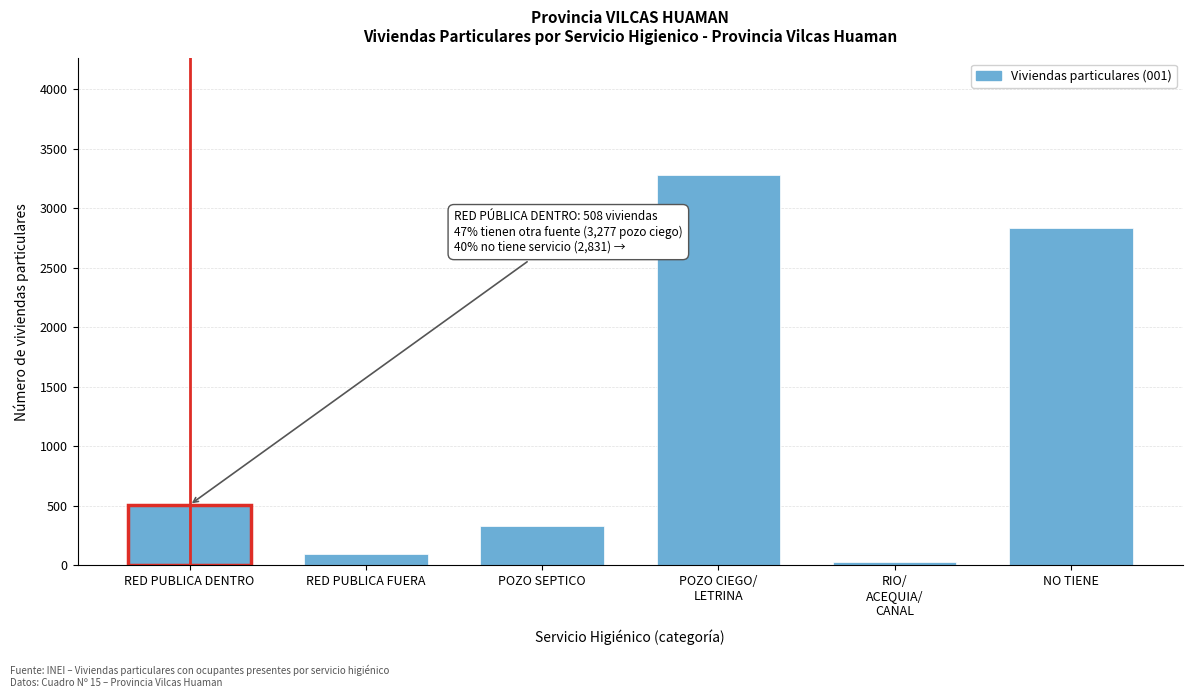

Reading left to right, transcribe all the data shown in this chart.

508	98	328	3277	31	2831